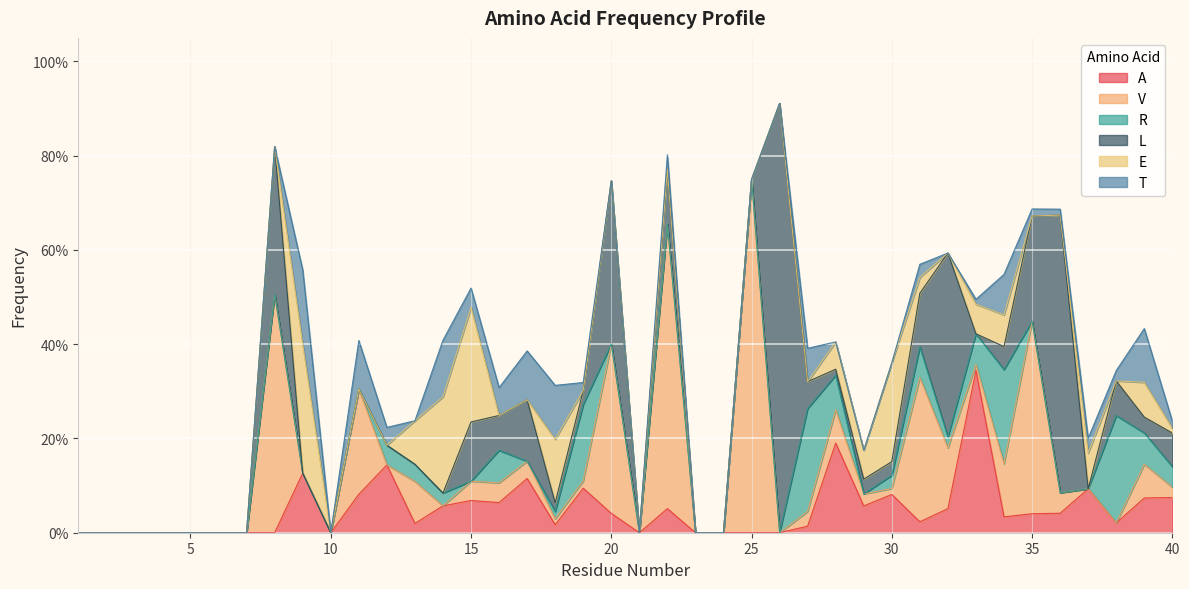

Between 19 and 16, which is larger?

19